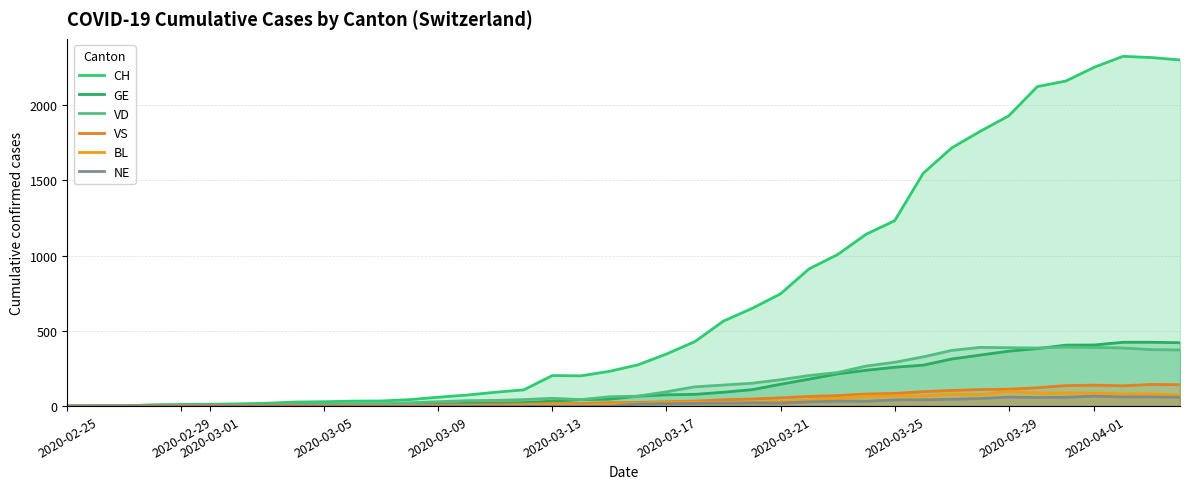

Does the chart have visible grid lines?

Yes